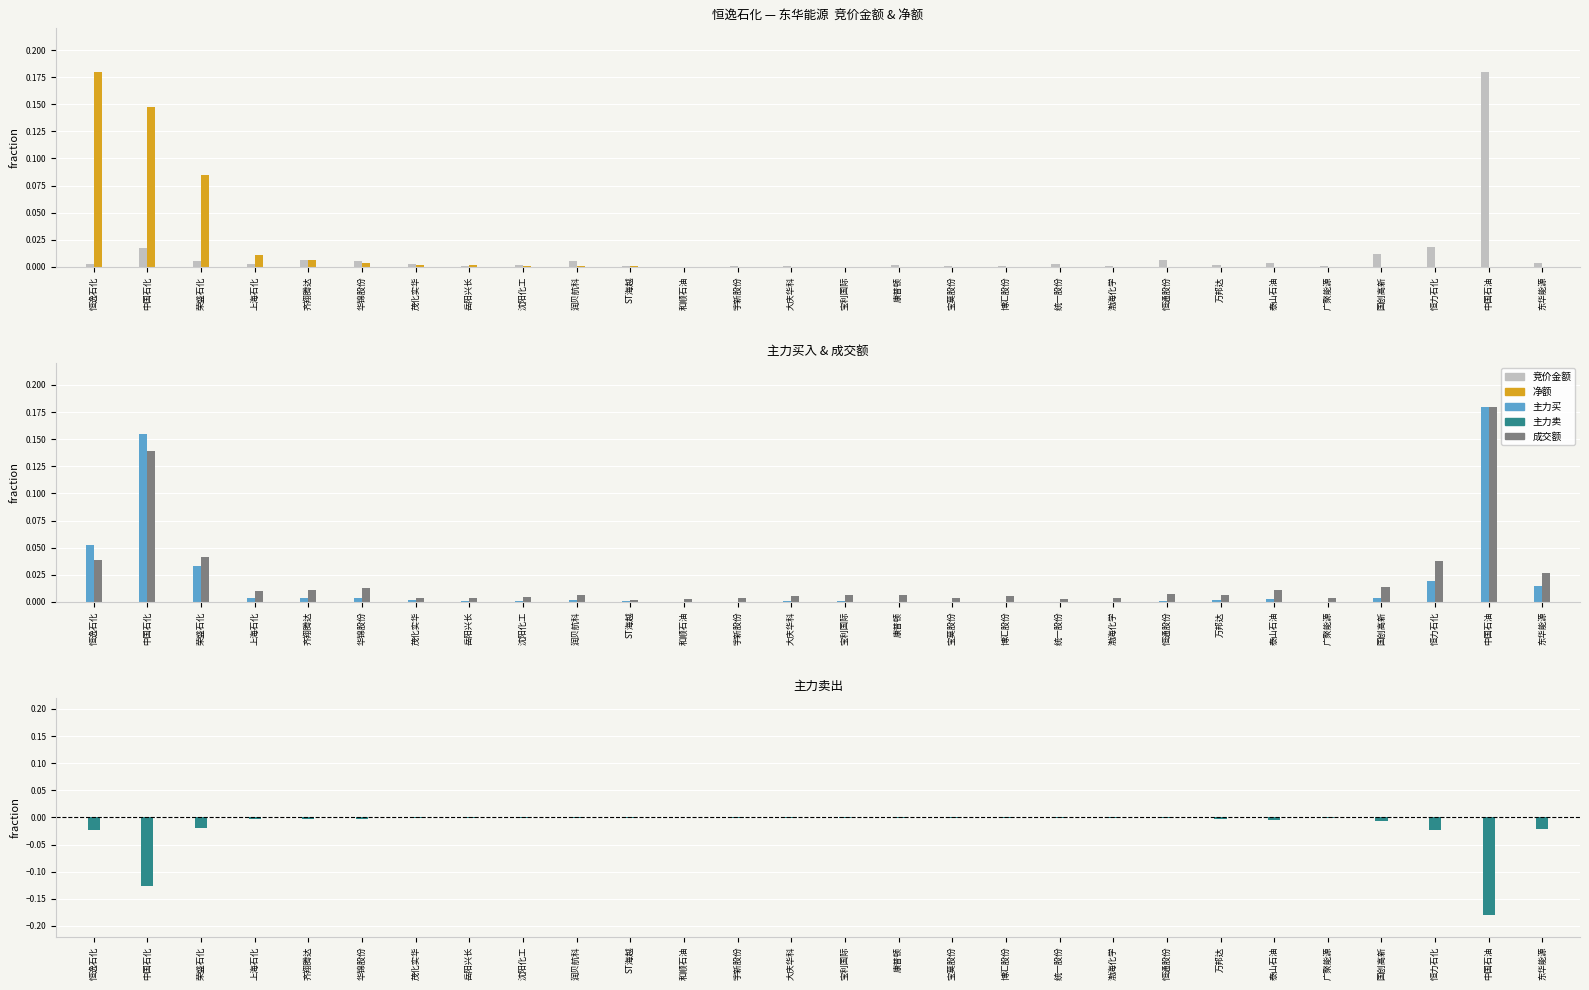

True or false: 成交额 has a value of 0.0 at 东华能源.

False